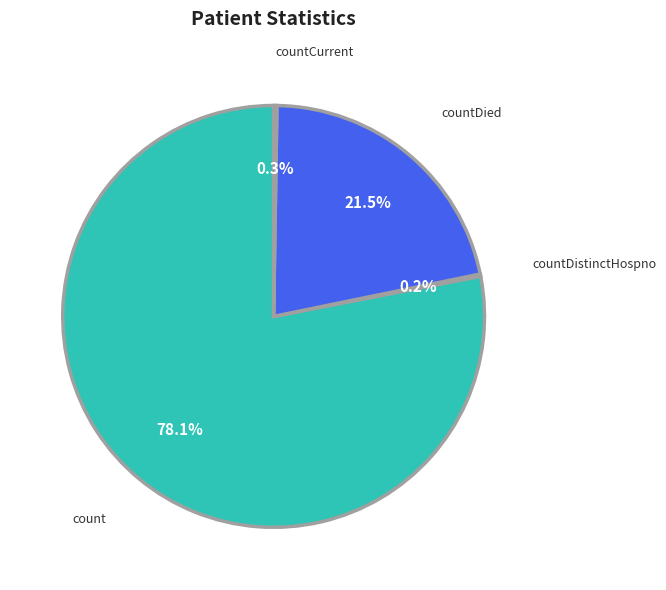

To the nearest percent, what portion does count represent?

78%